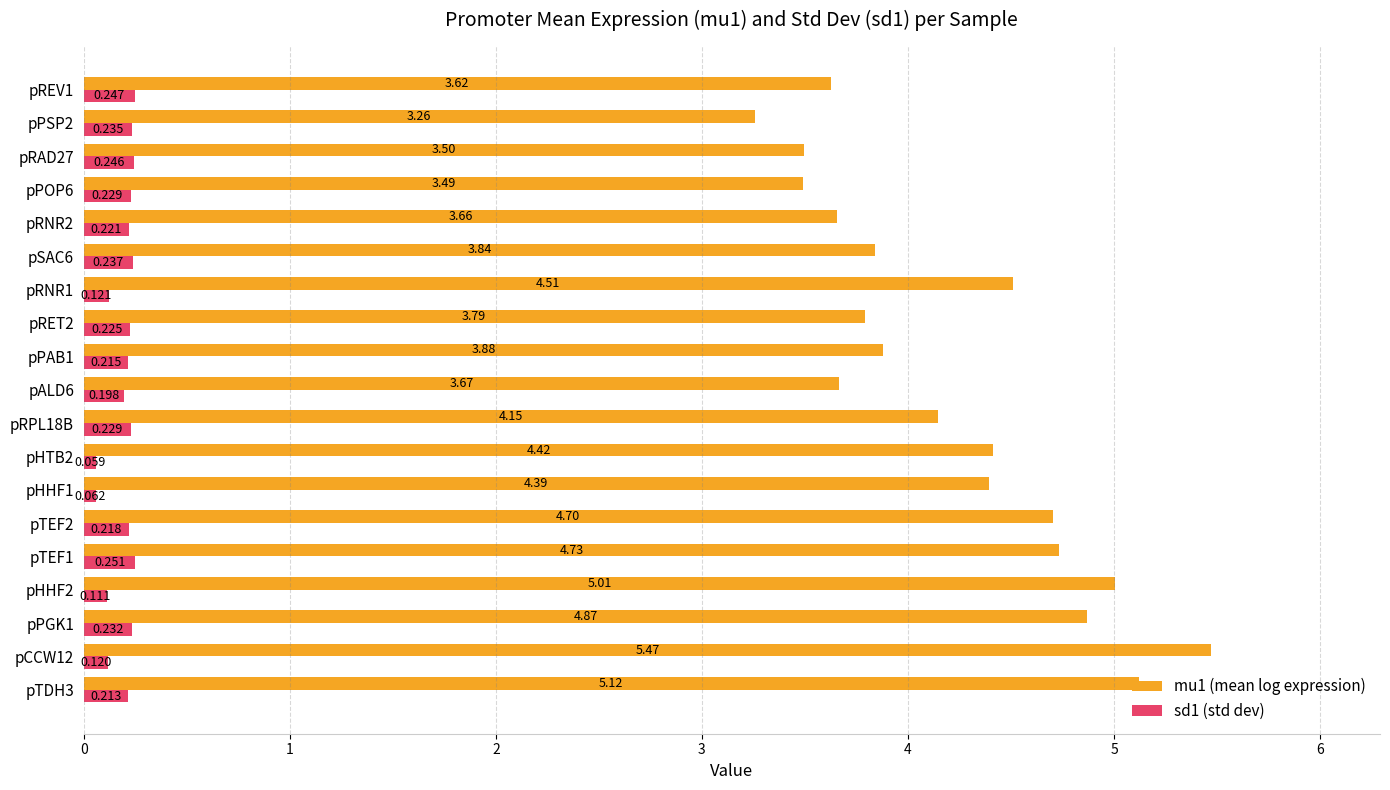

List the series in order of their overall mean, highest first.

mu1 (mean log expression), sd1 (std dev)